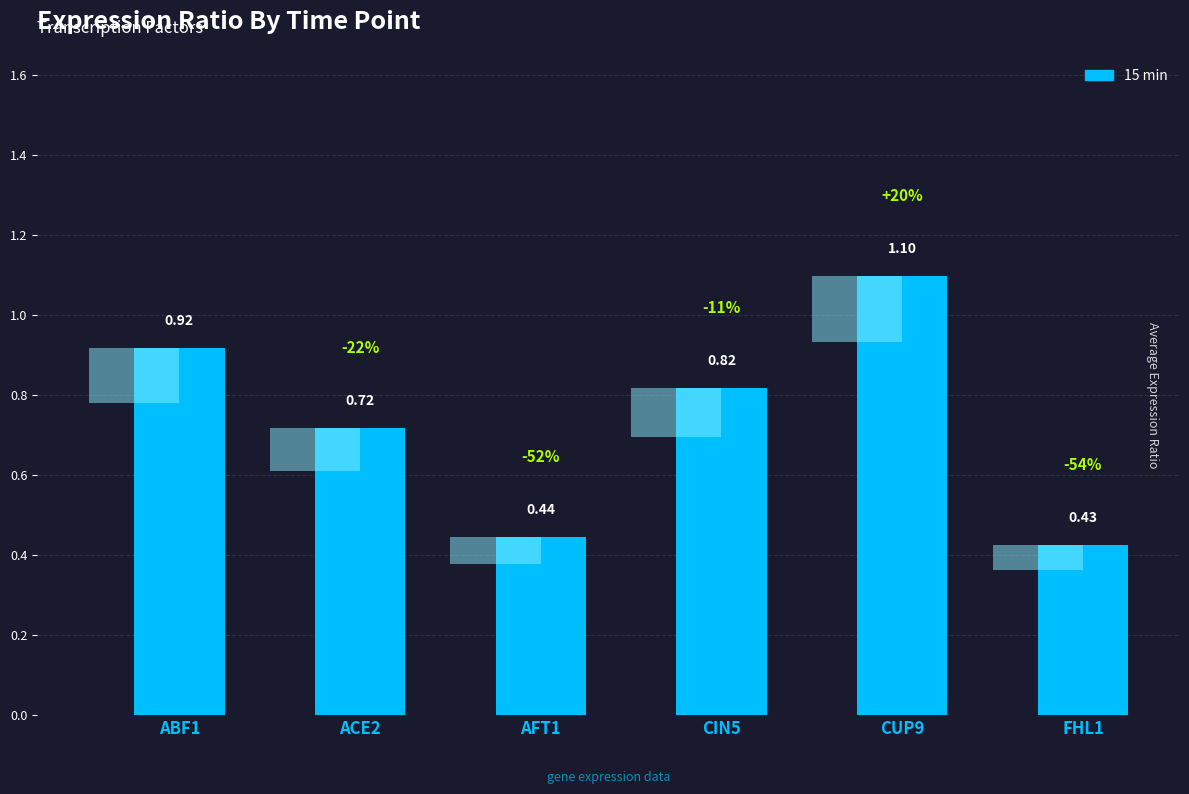

How many bars are there in total?

6